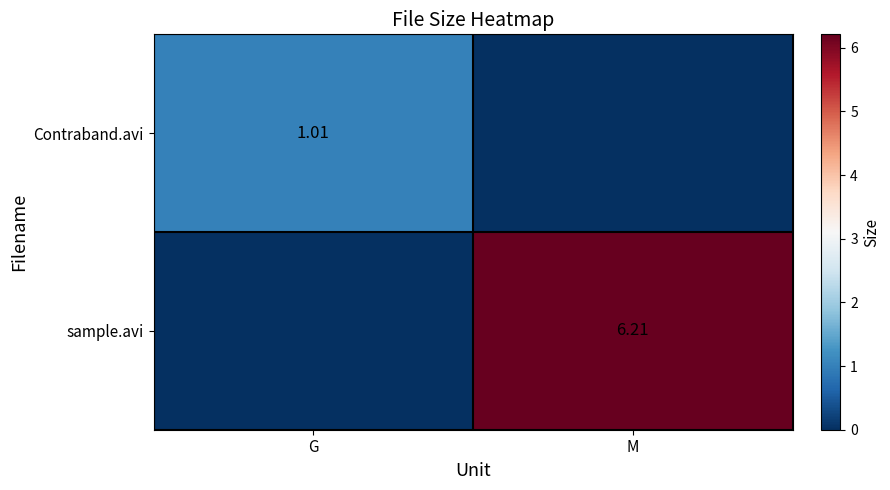

What is the difference between the maximum and minimum values in the sample.avi series?

6.2